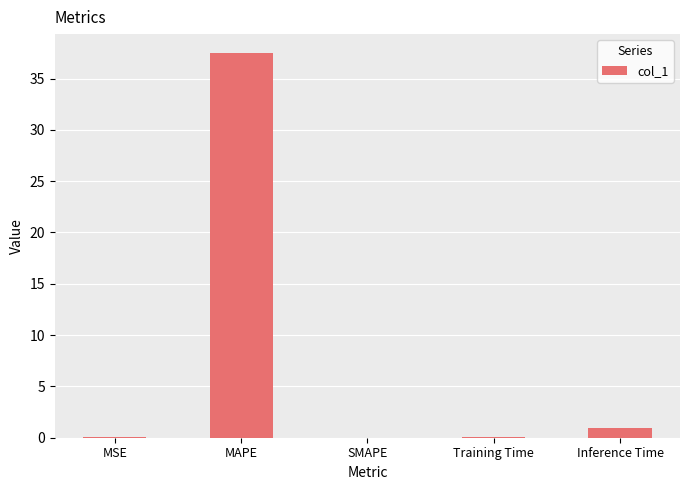

What is the sum of all values?

38.5